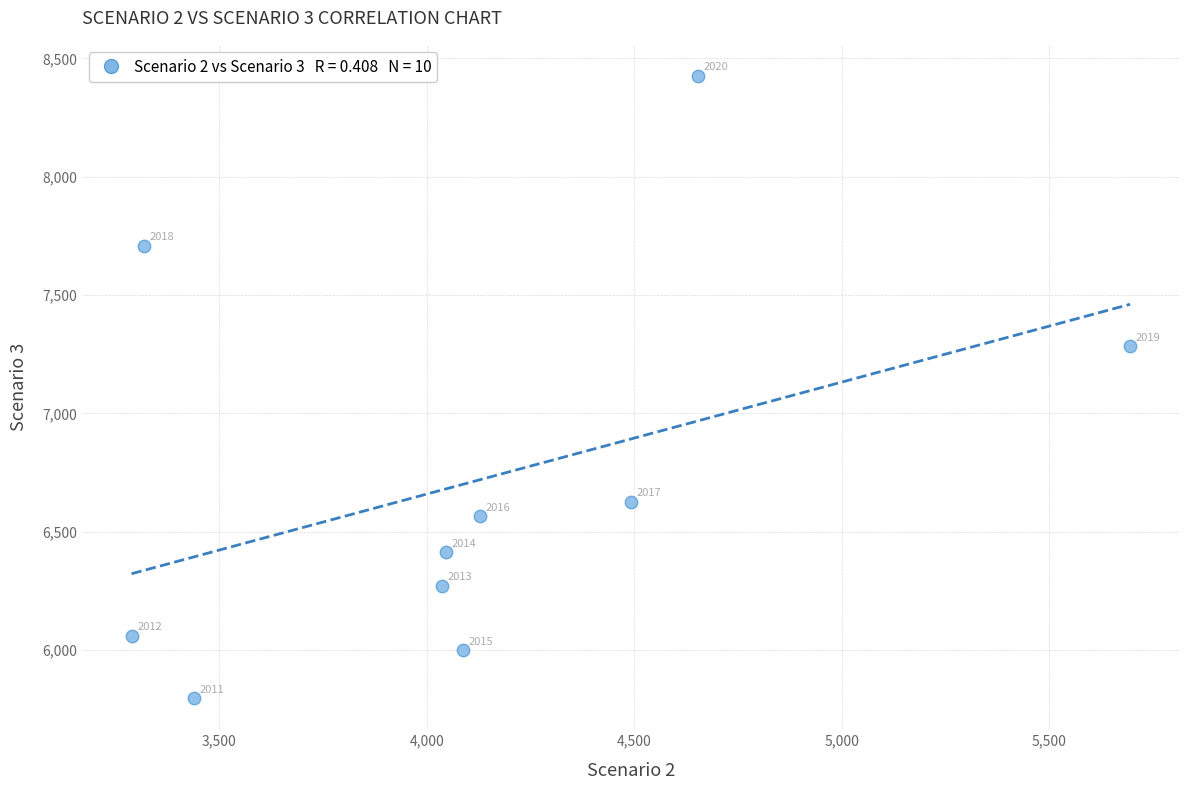

What is the average X value?

4118